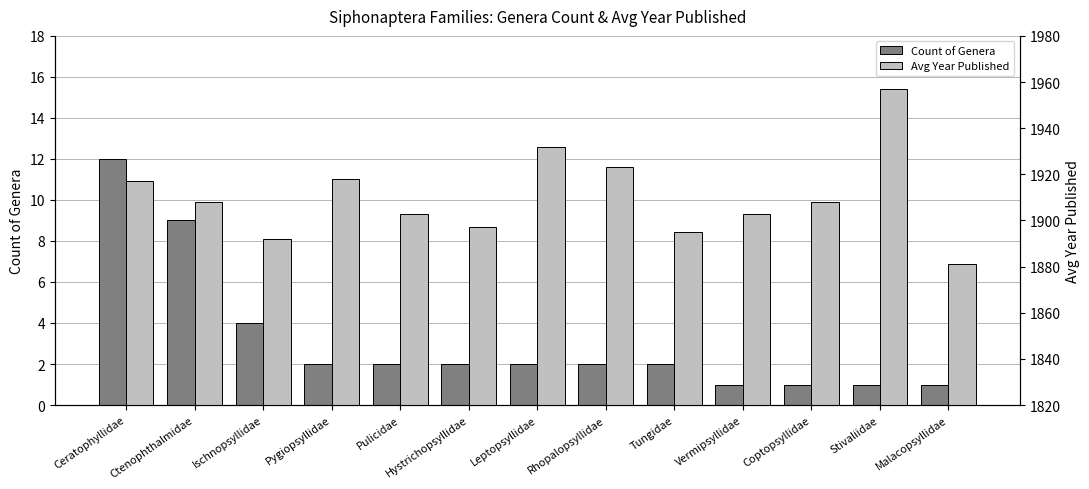

Reading right to left, transcribe all the data shown in this chart.

Count of Genera: 1	1	1	1	2	2	2	2	2	2	4	9	12
Avg Year Published: 1881	1957	1908	1903	1895	1923	1932	1897	1903	1918	1892	1908	1917